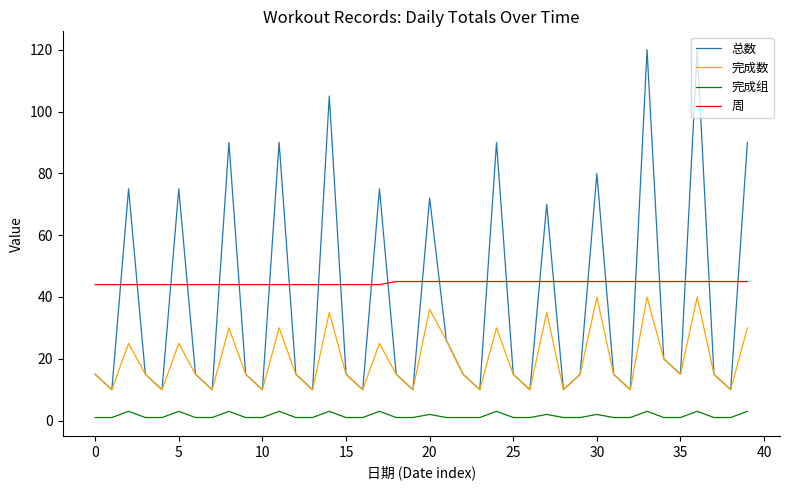

Which series has the widest spread of values?

总数